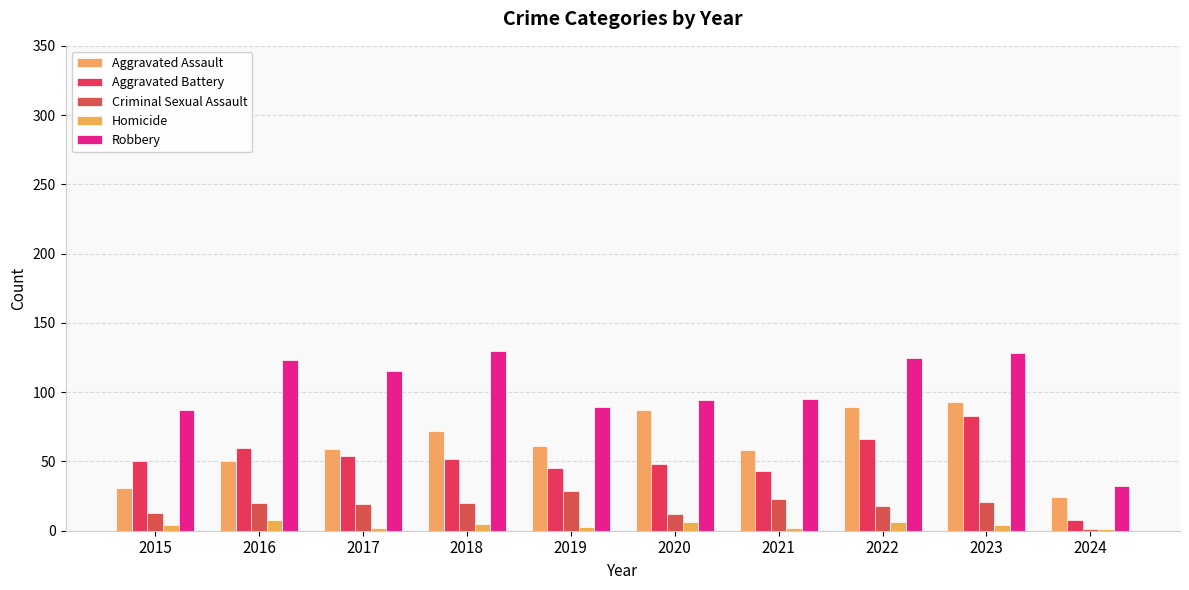

At which label does Aggravated Battery first exceed 52?

2016